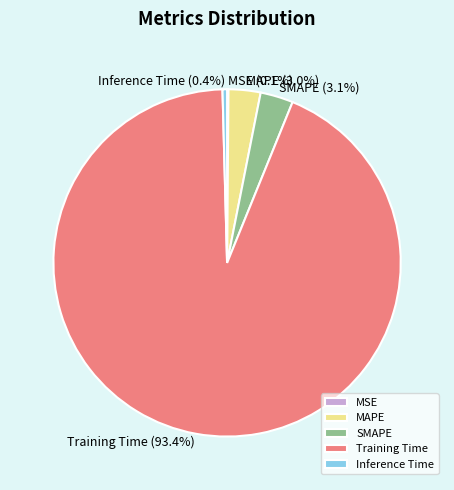

Is it true that SMAPE is 3% of the pie?

True